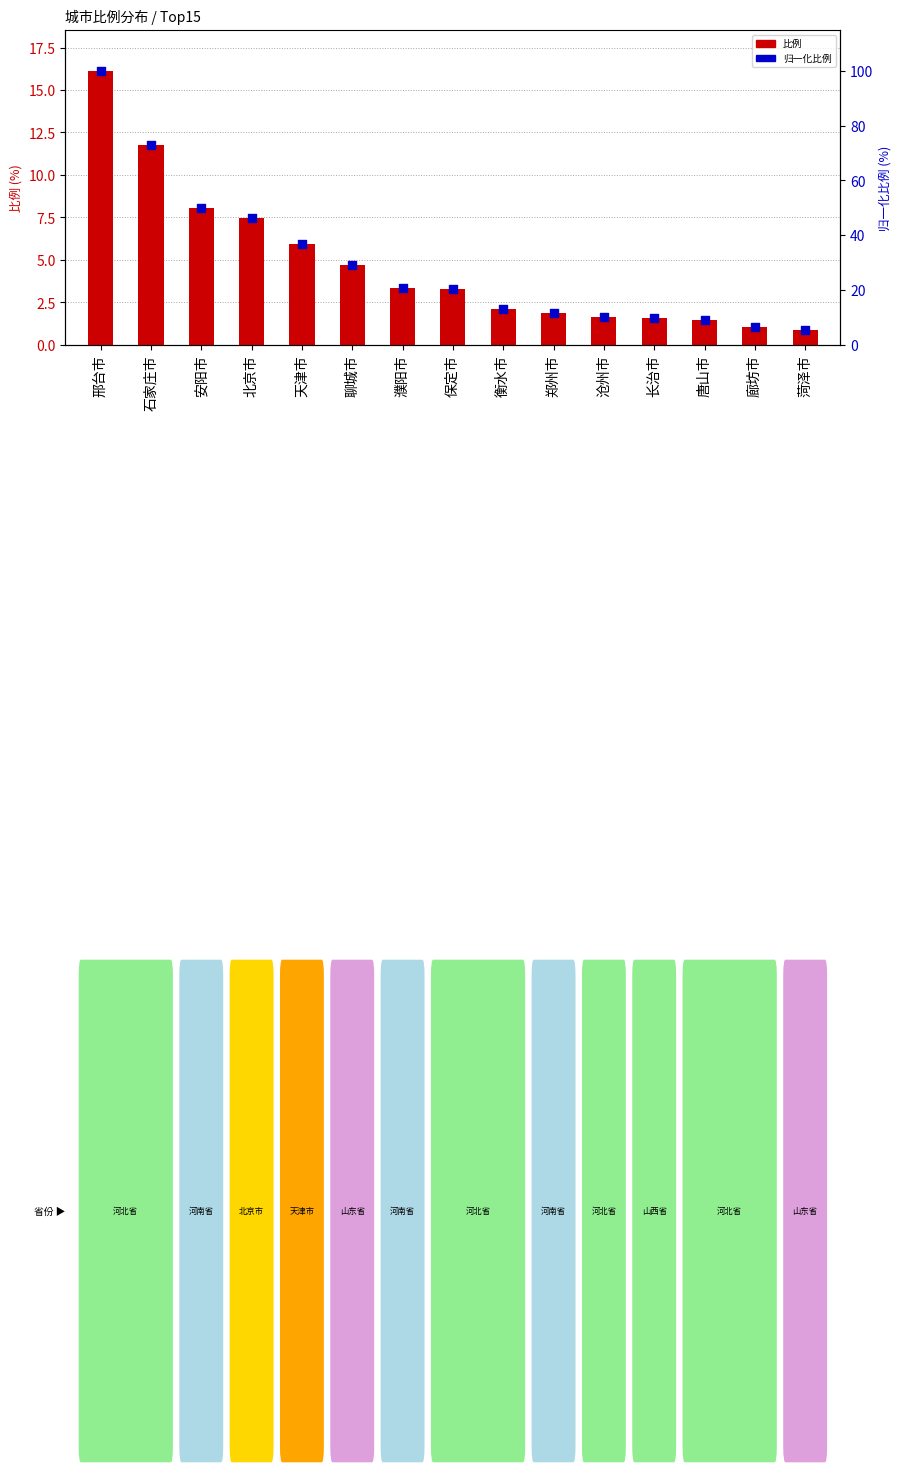

At how many categories does at least one series exceed 96?

1